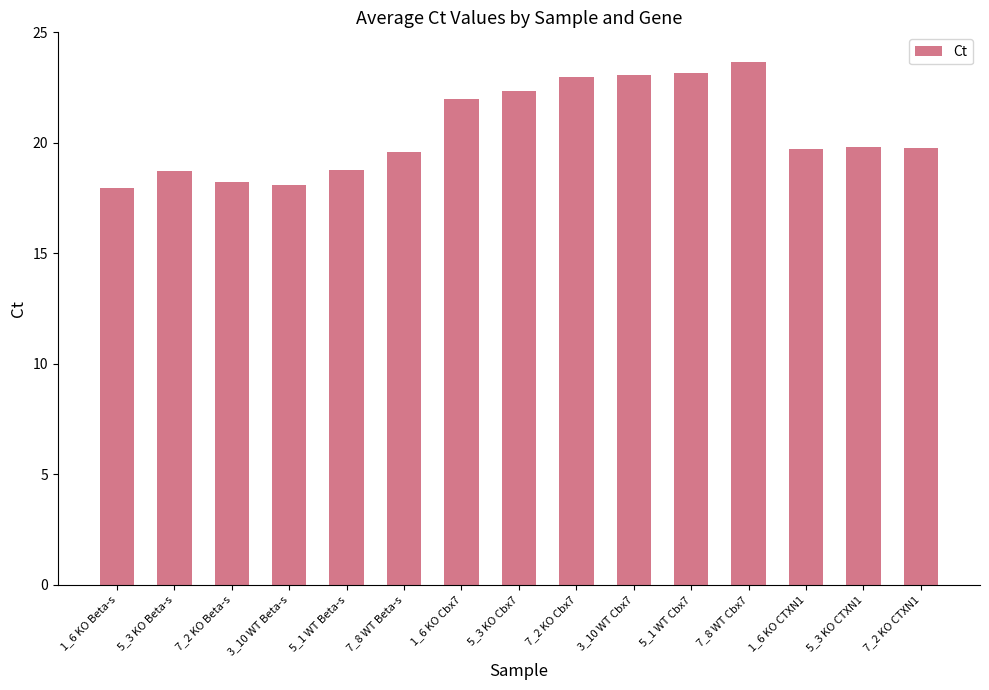

The chart shows a value of 10.9 at 5_1 WT Cbx7. True or false?

False